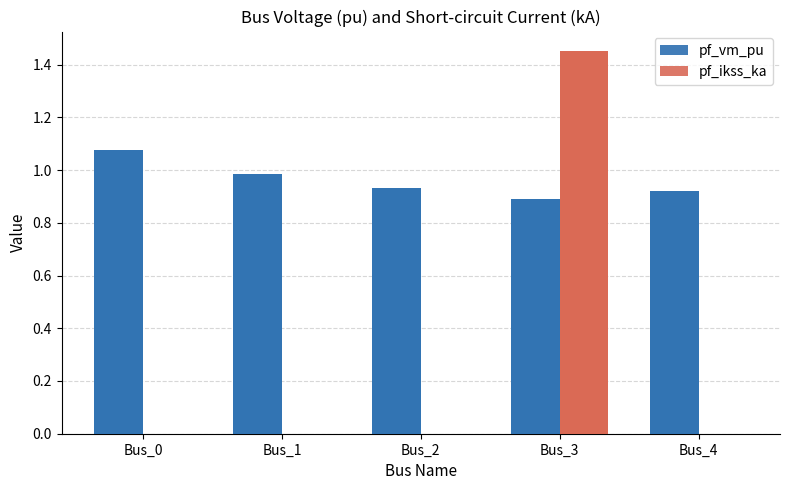

At which label does pf_ikss_ka reach its minimum?

Bus_0